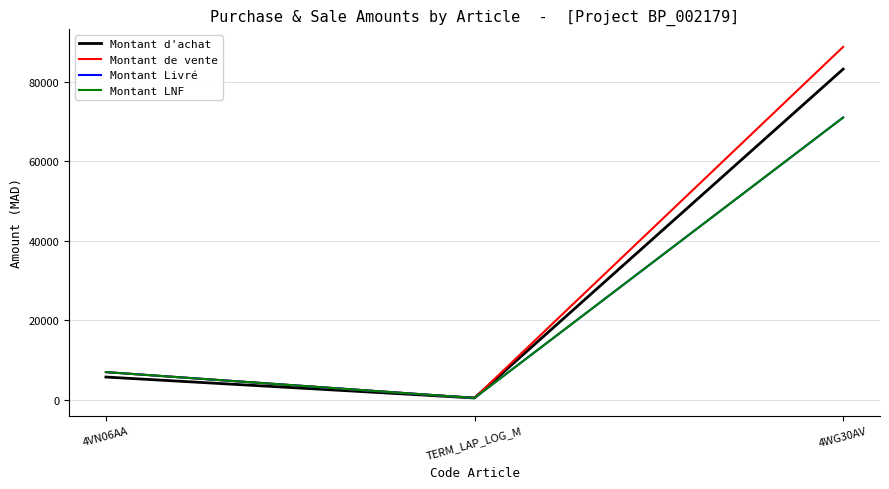

Does the chart have visible grid lines?

Yes